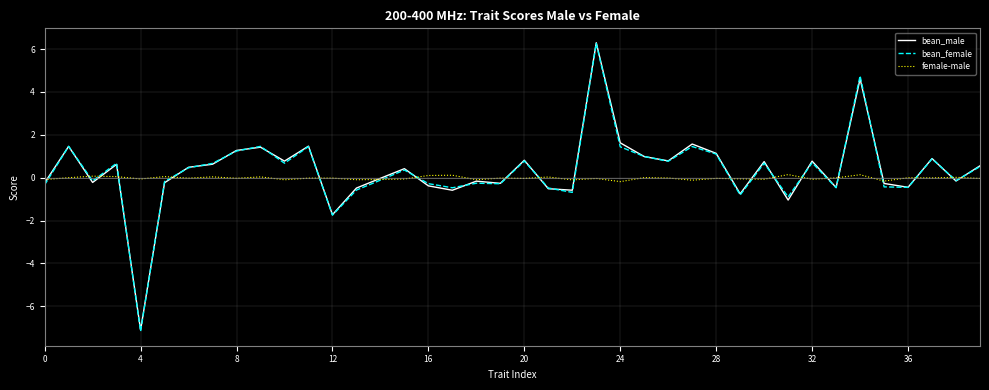

Which series has the widest spread of values?

bean_female